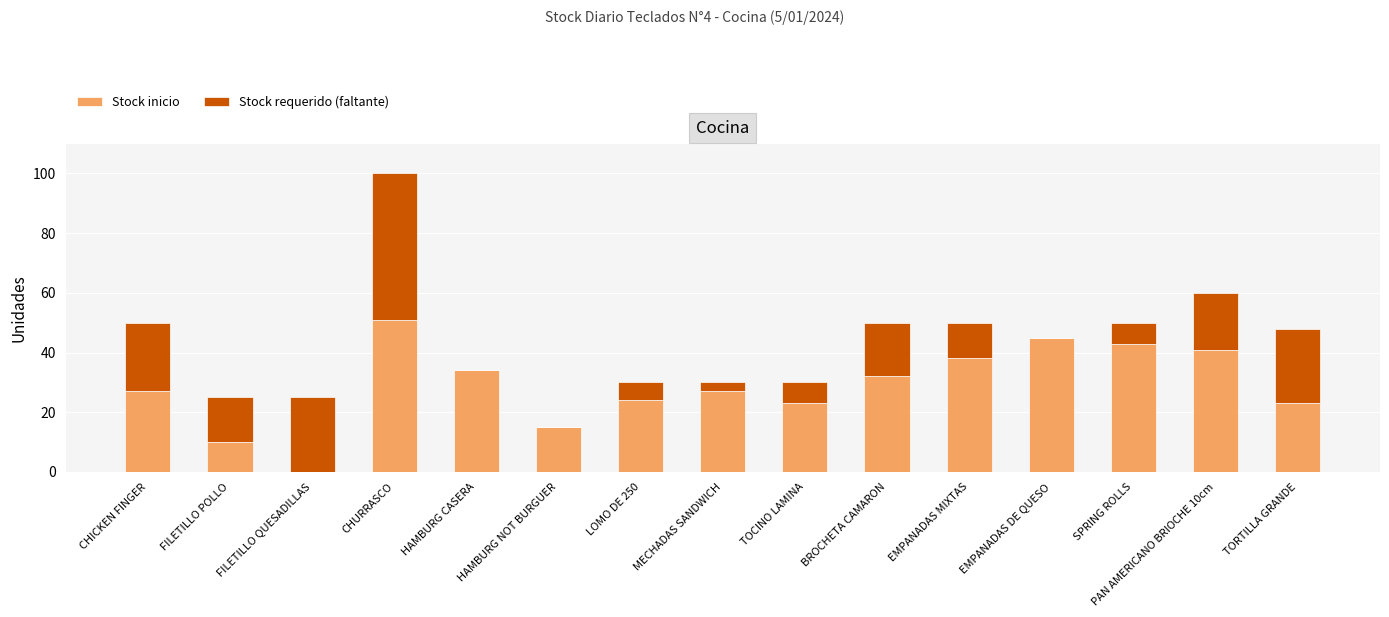

Is it true that Stock inicio equals 8 at LOMO DE 250?

False